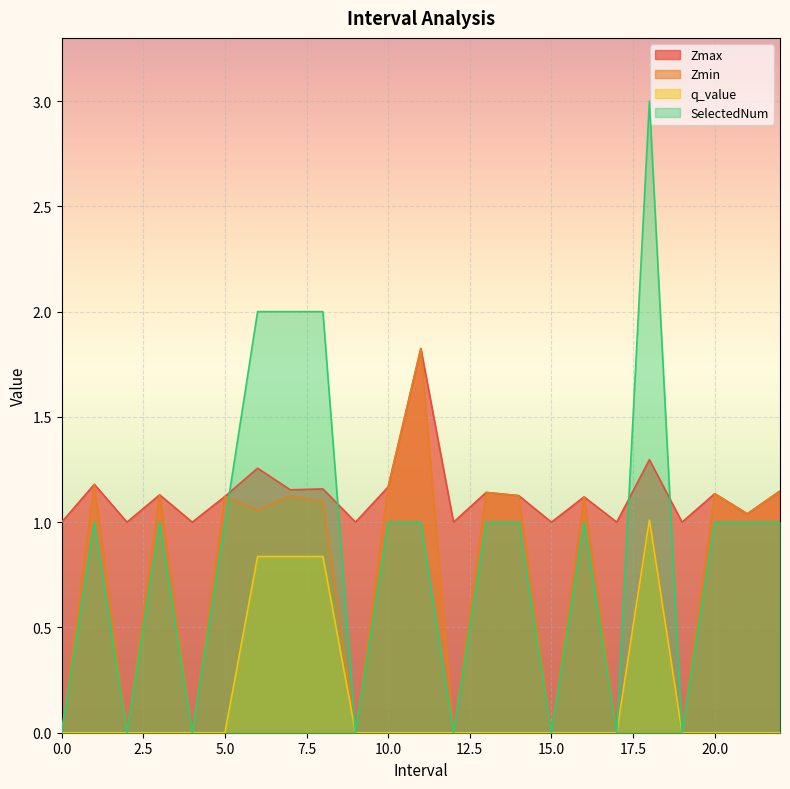

What is the sum of the Zmax values at 4 and 2?

2.0